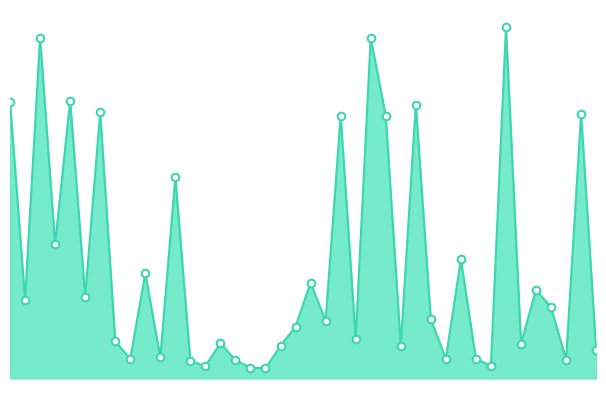

Is this an area chart (filled region under the line)?

Yes